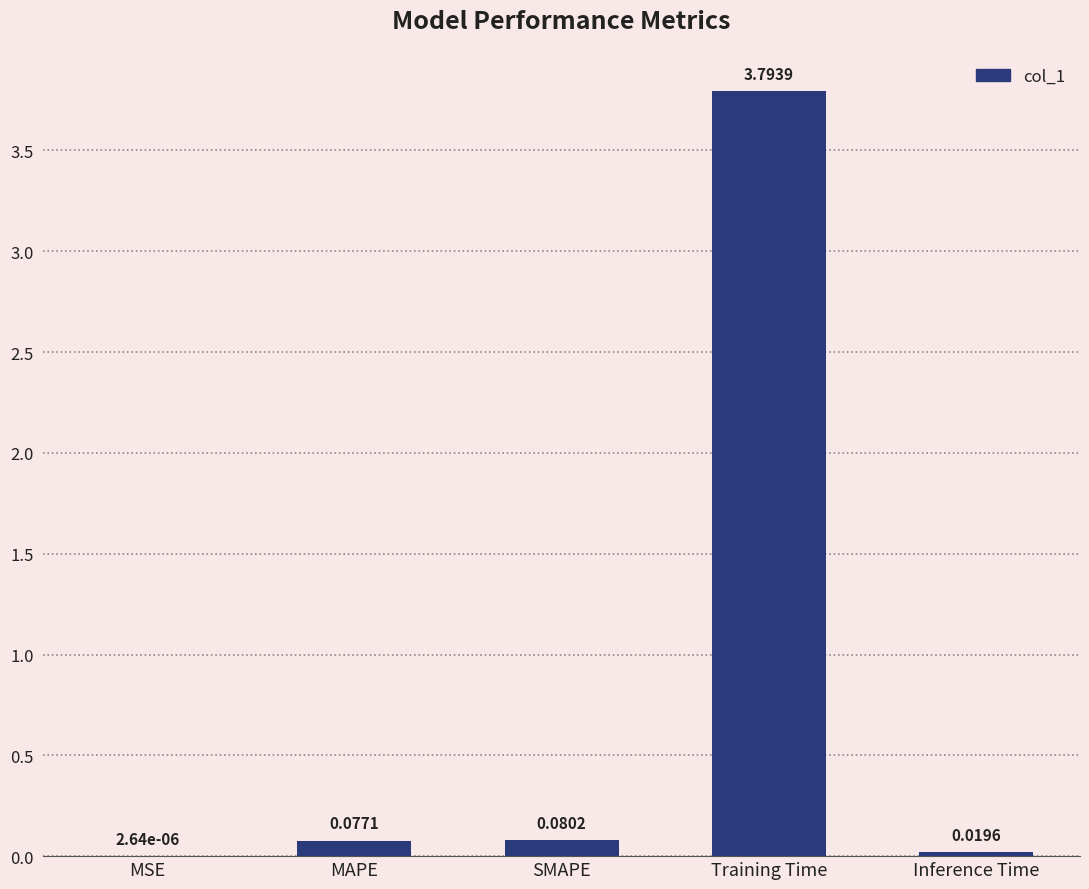

At which category does the chart reach its peak across all series?

Training Time